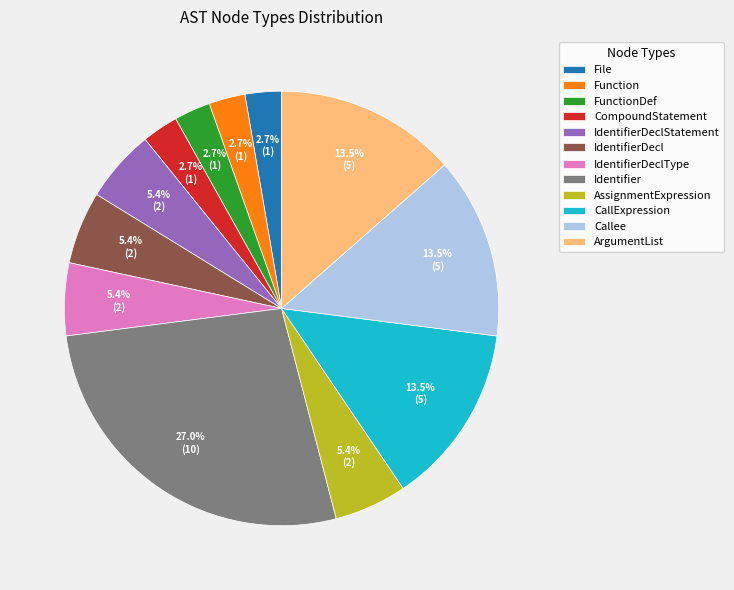

Combined, what portion of the pie is FunctionDef and CompoundStatement?

5.4%